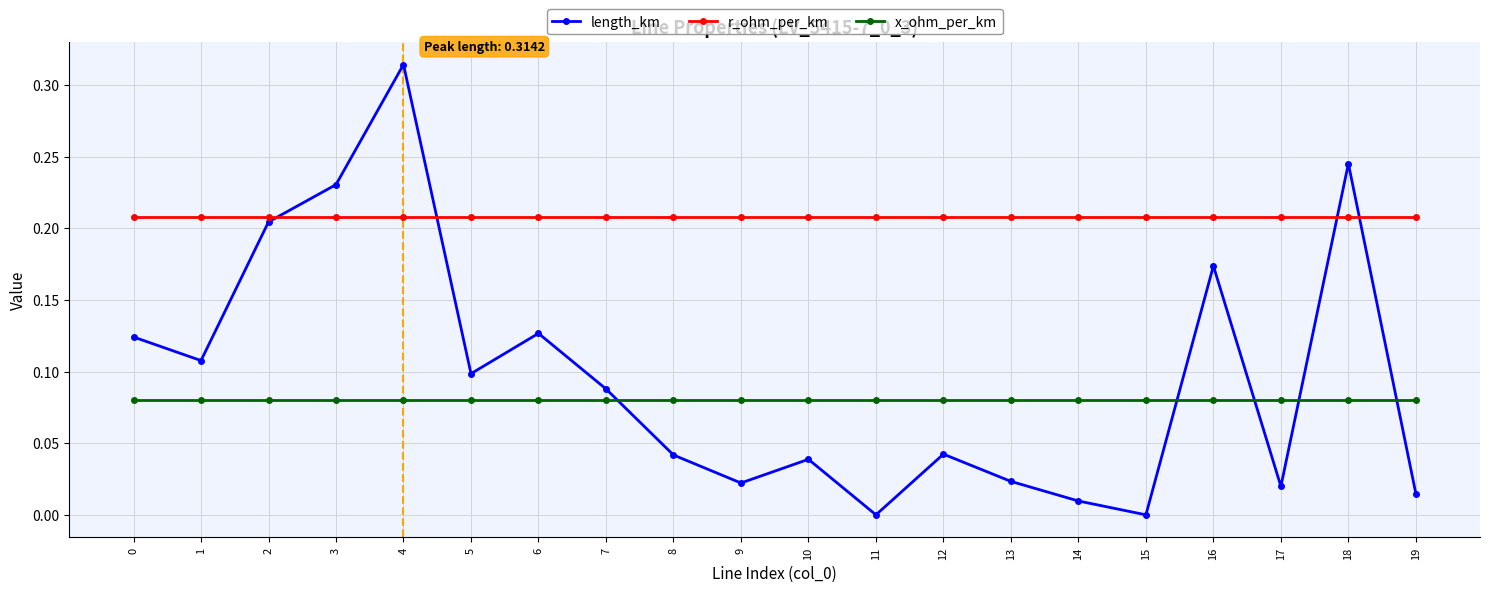

What are all the series names shown in the legend?

length_km, r_ohm_per_km, x_ohm_per_km